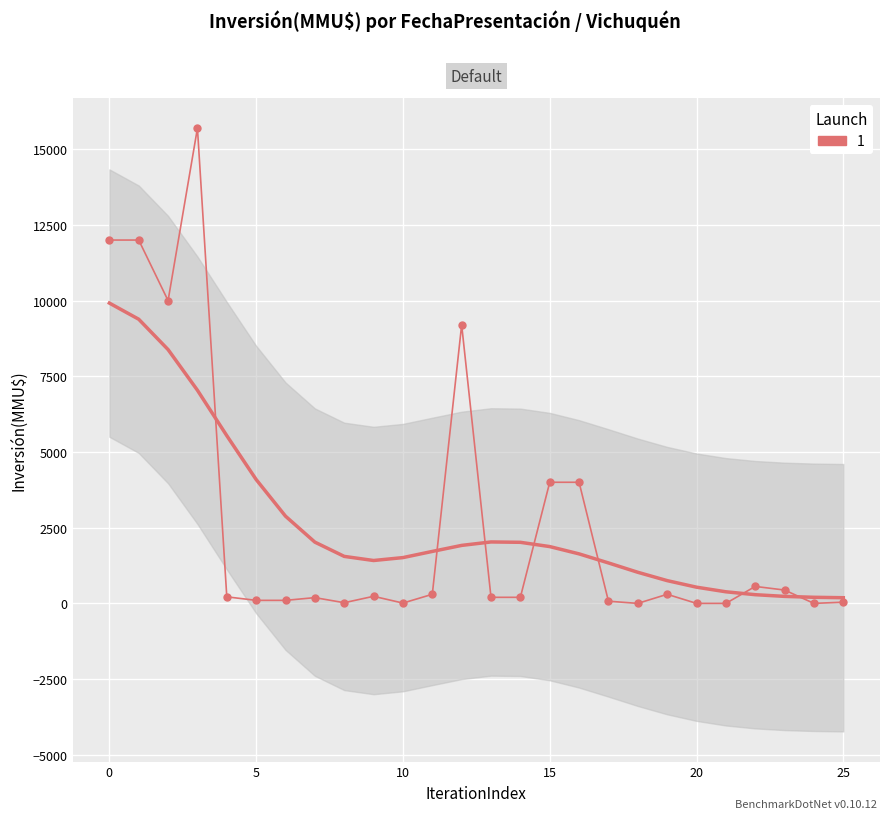

How many lines are shown in the chart?

1